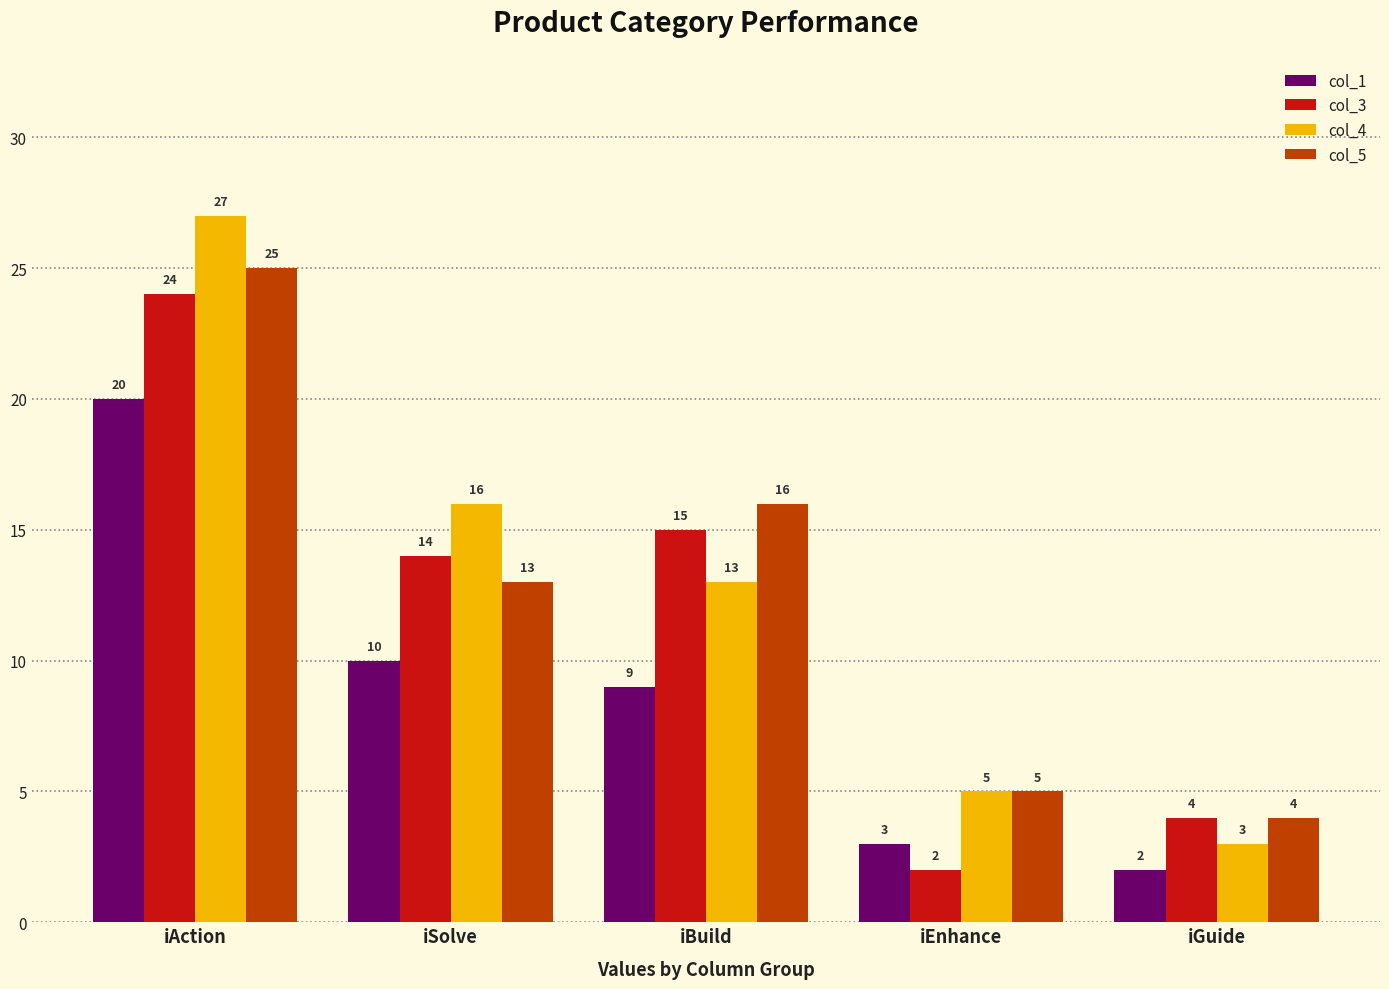

At how many categories does at least one series exceed 26?

1